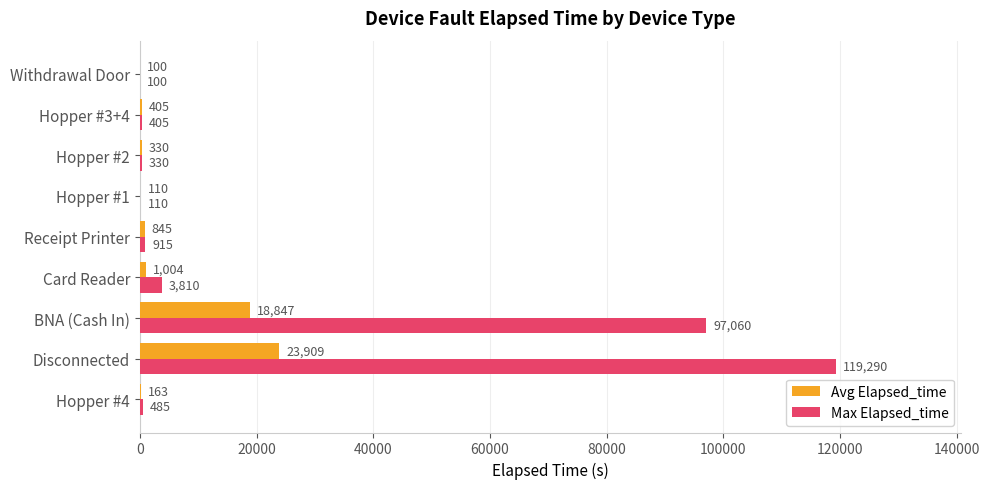

What are all the series names shown in the legend?

Avg Elapsed_time, Max Elapsed_time